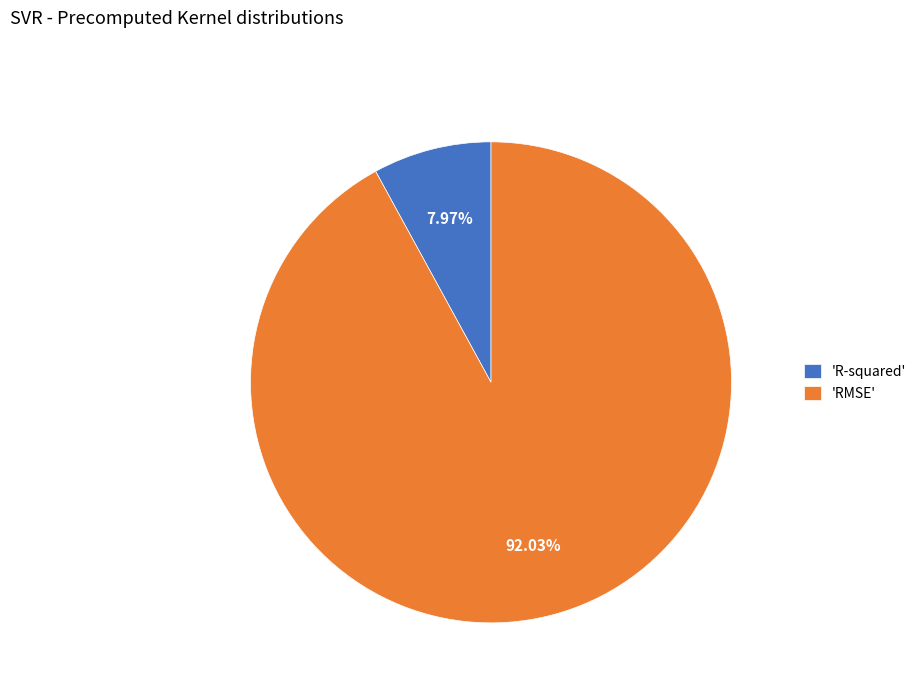

How many slices are in this pie chart?

2